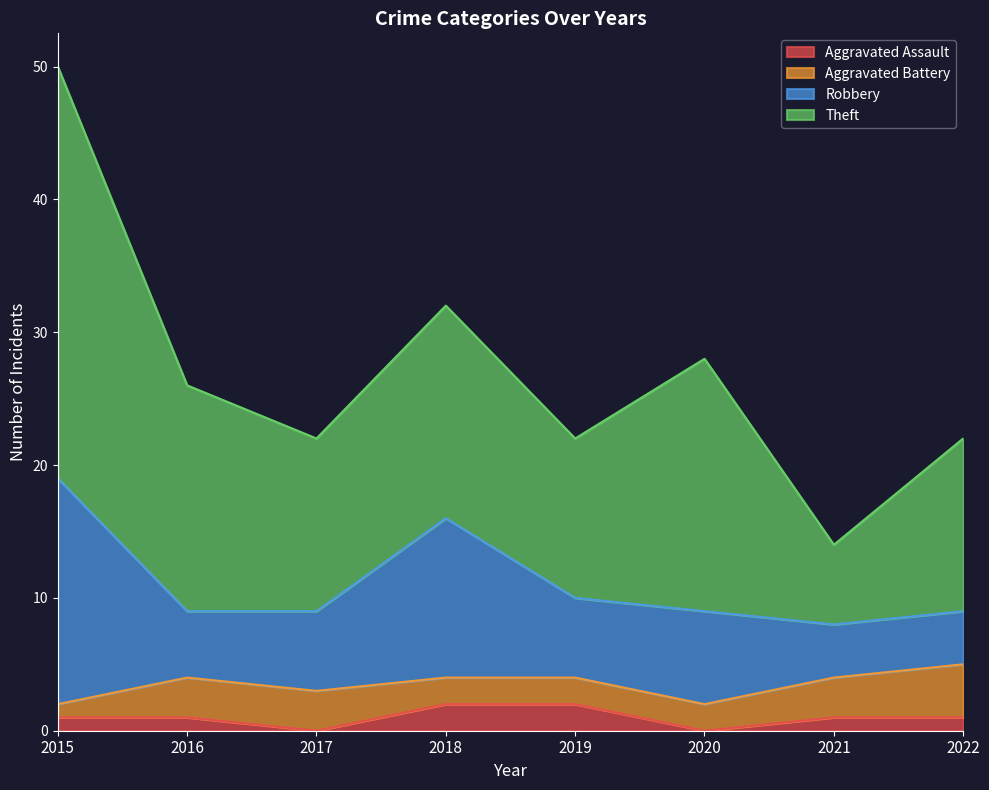

What value does the Theft series have at 2017?

13